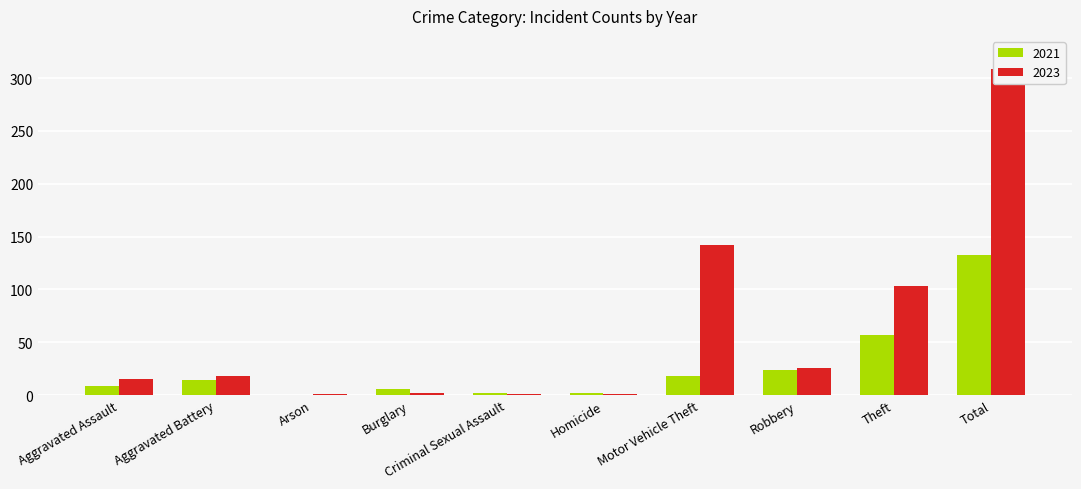

What is the label of the 4th bar from the right?

Motor Vehicle Theft